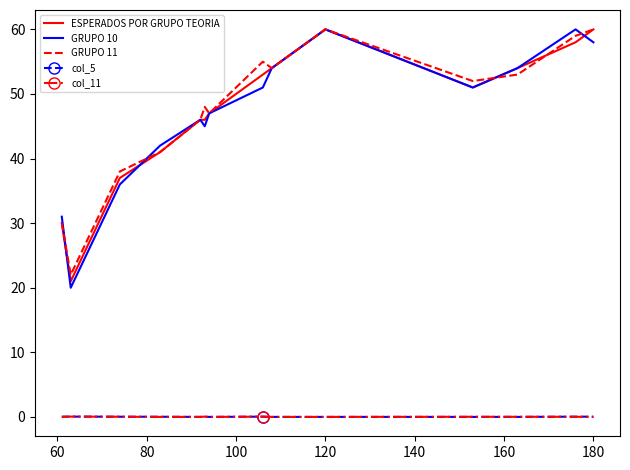

True or false: GRUPO 11 and col_11 intersect in this chart.

False